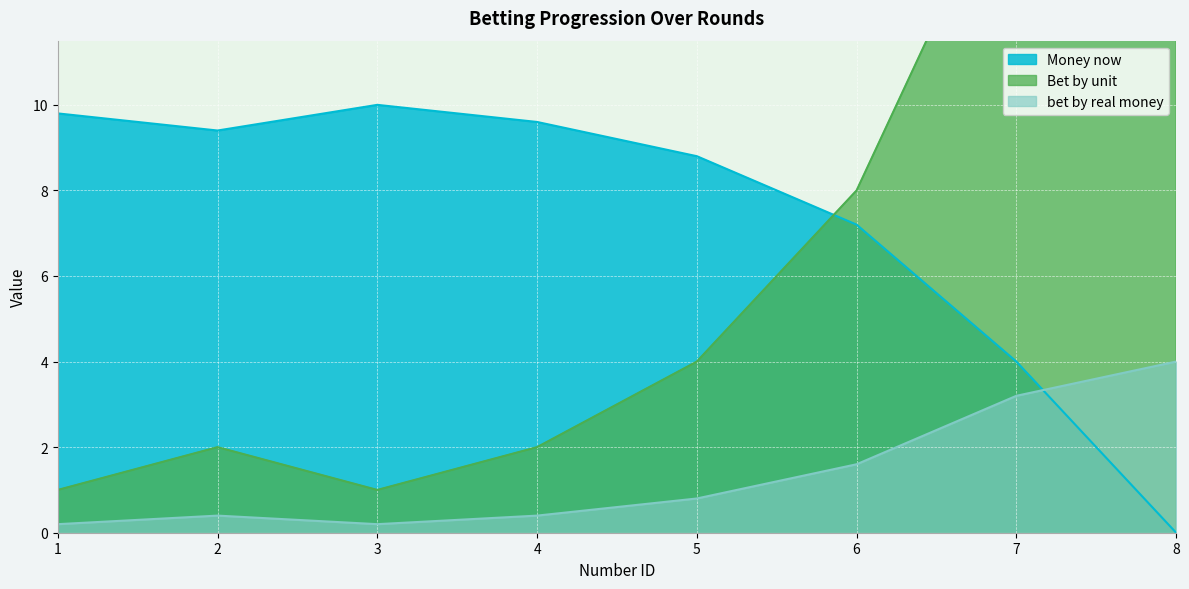

What is the difference between the maximum and minimum values in the Money now series?

10.0